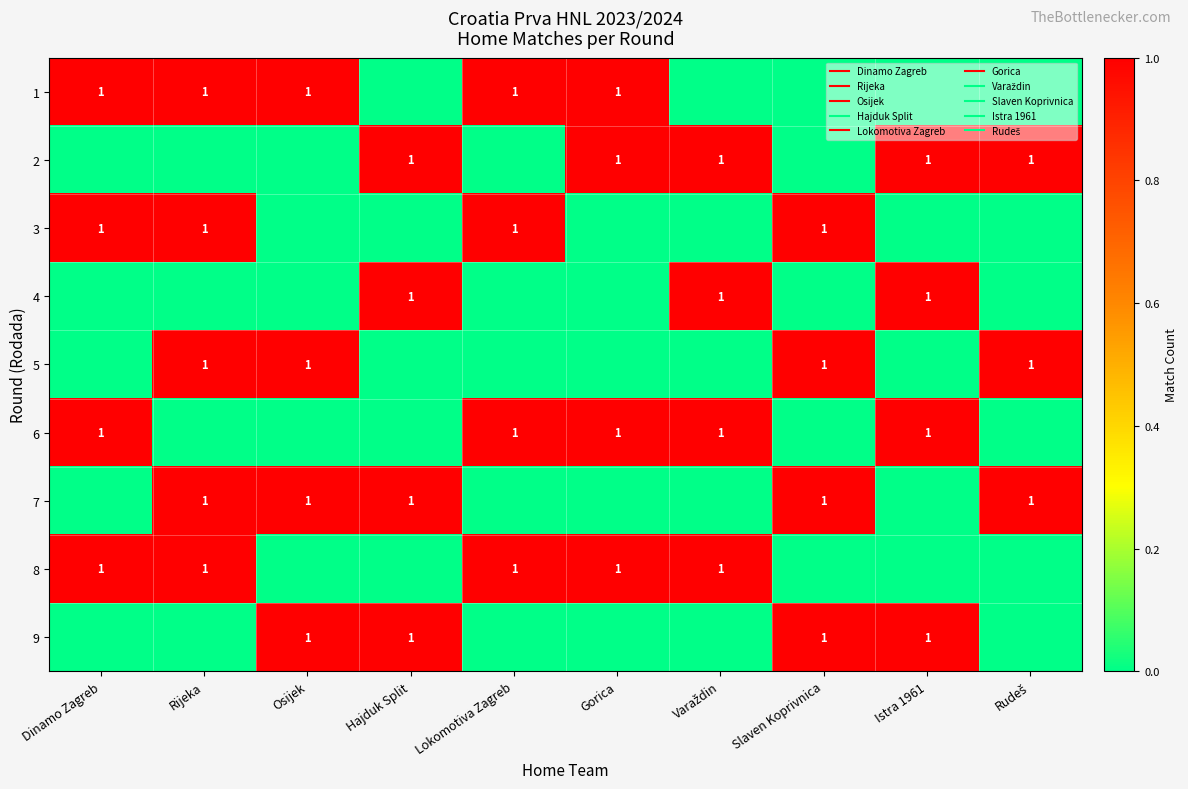

Between Lokomotiva Zagreb and Varaždin, which is larger?

Lokomotiva Zagreb